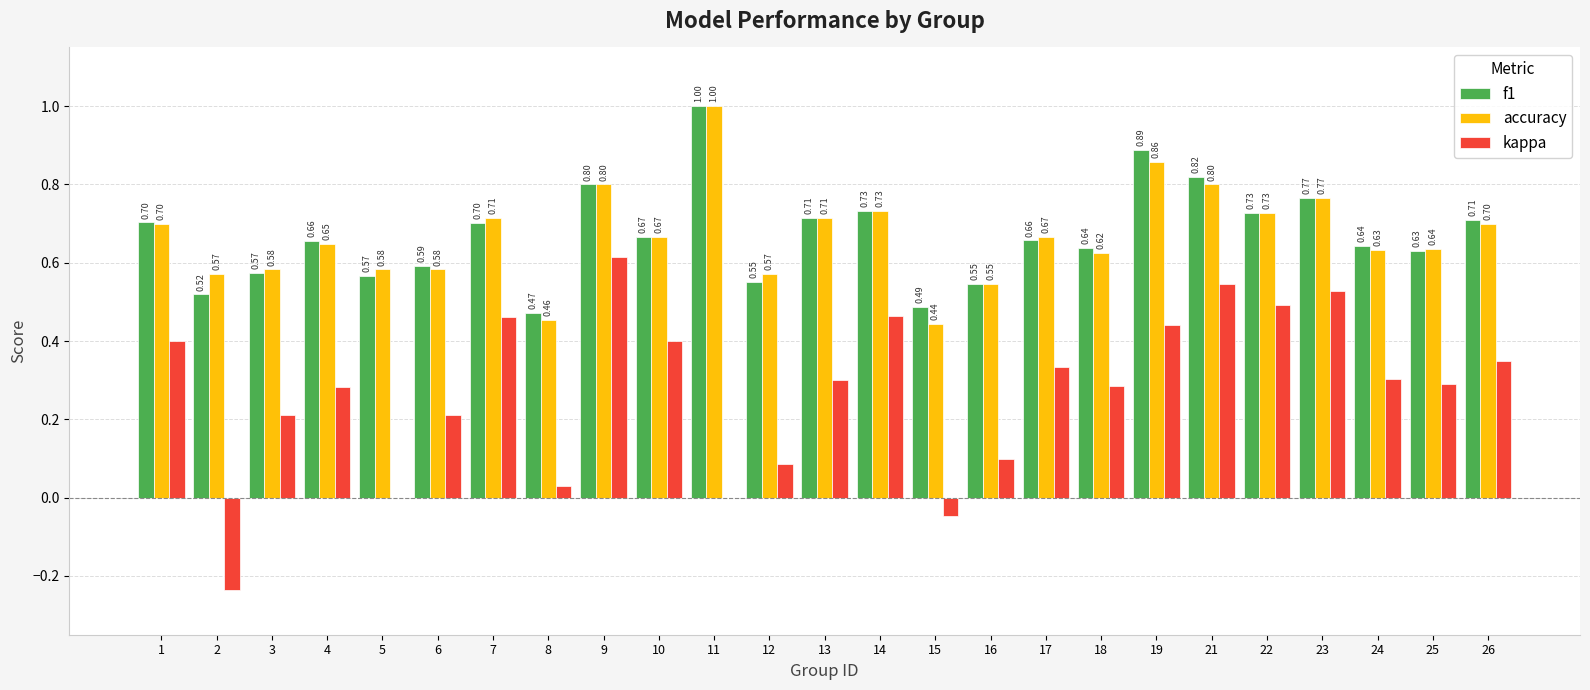

Which series changed the most between 2 and 24?

kappa